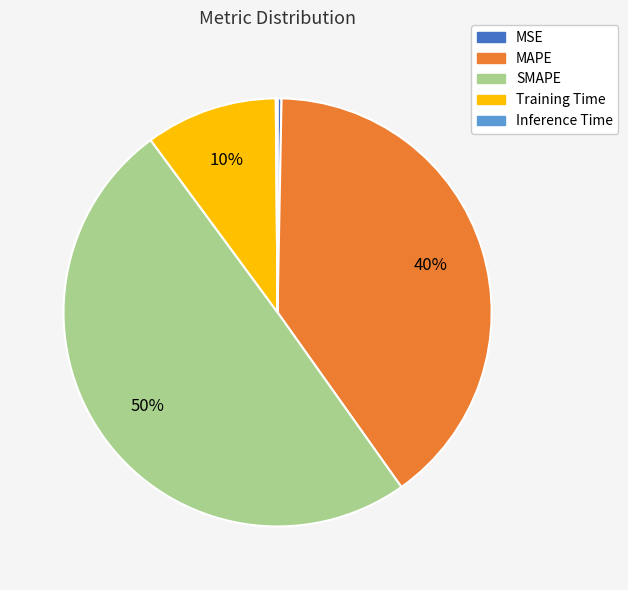

To the nearest percent, what is the difference between the largest and smallest slice percentages?

50%